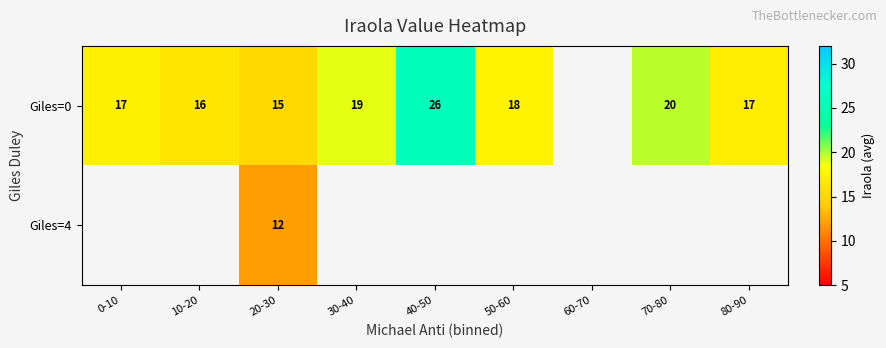

How many categories are shown in the chart?

9